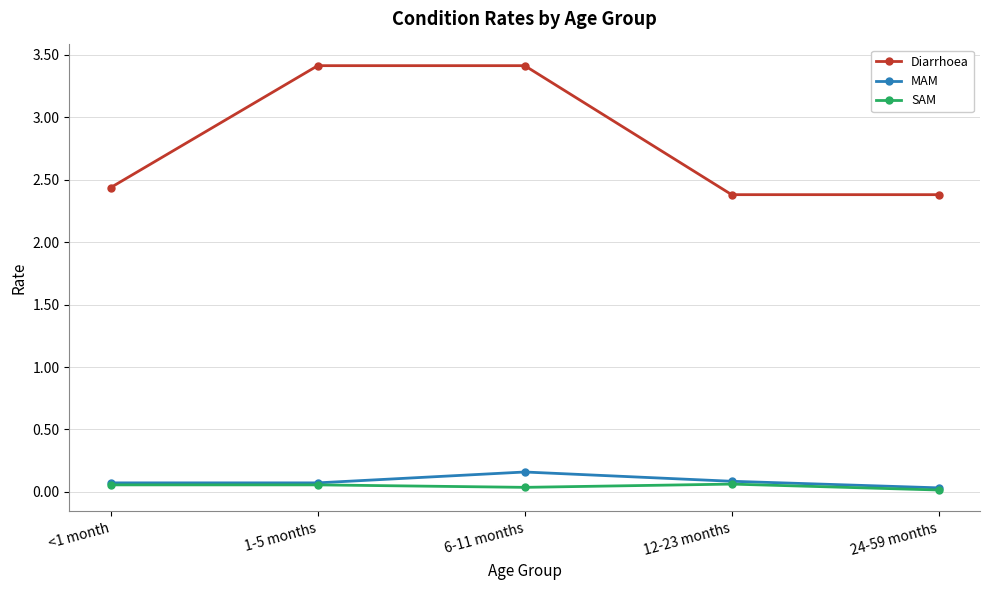

True or false: Diarrhoea and SAM intersect in this chart.

False